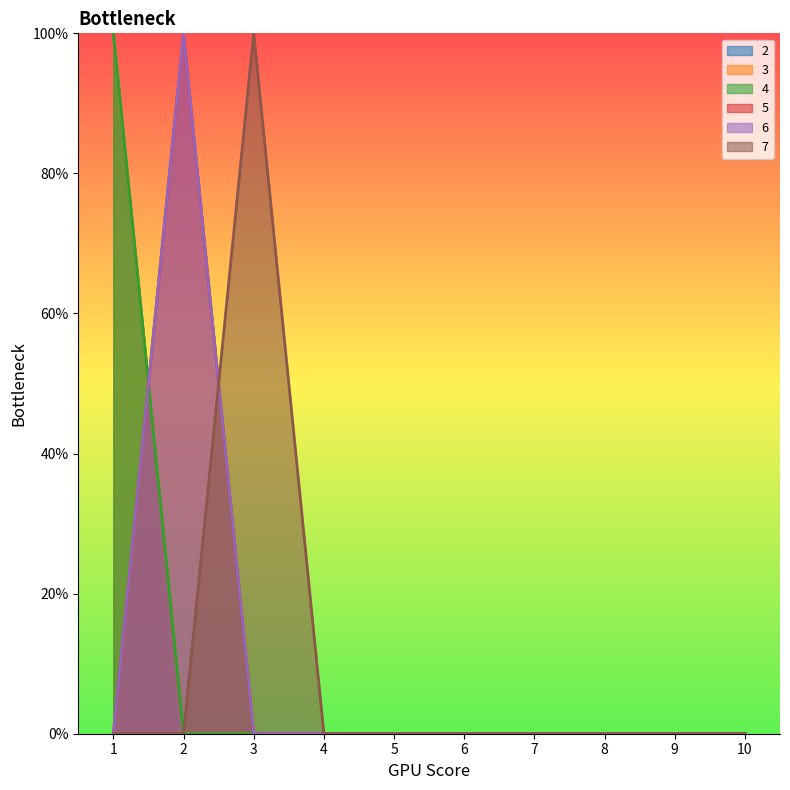

Is it true that 5 equals 0 at 3?

True